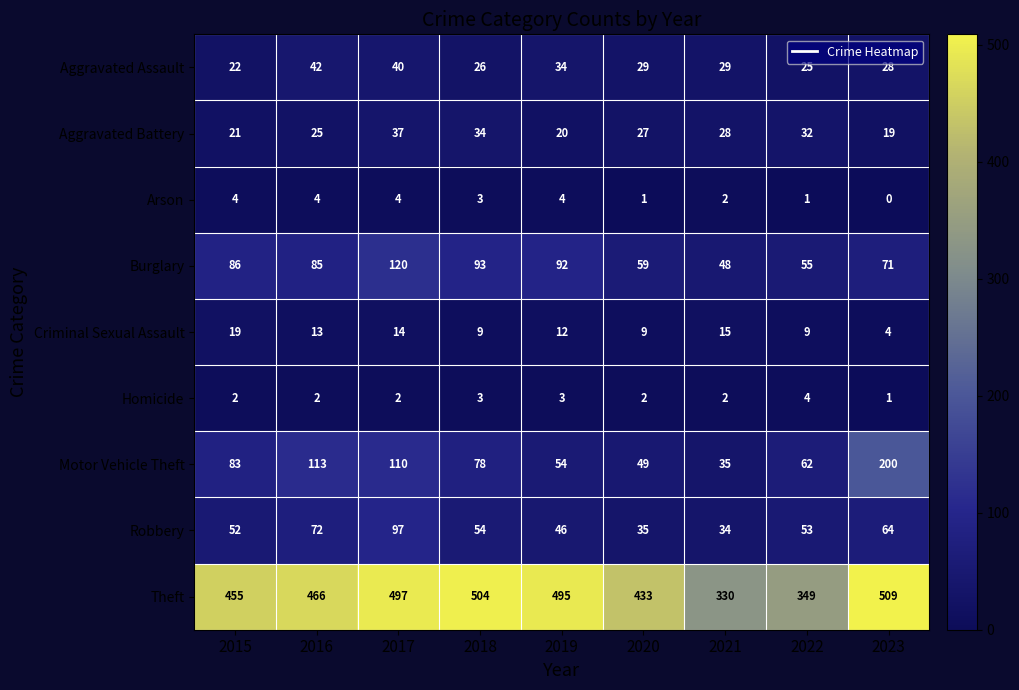

At which category is the sum across all series the highest?

2017